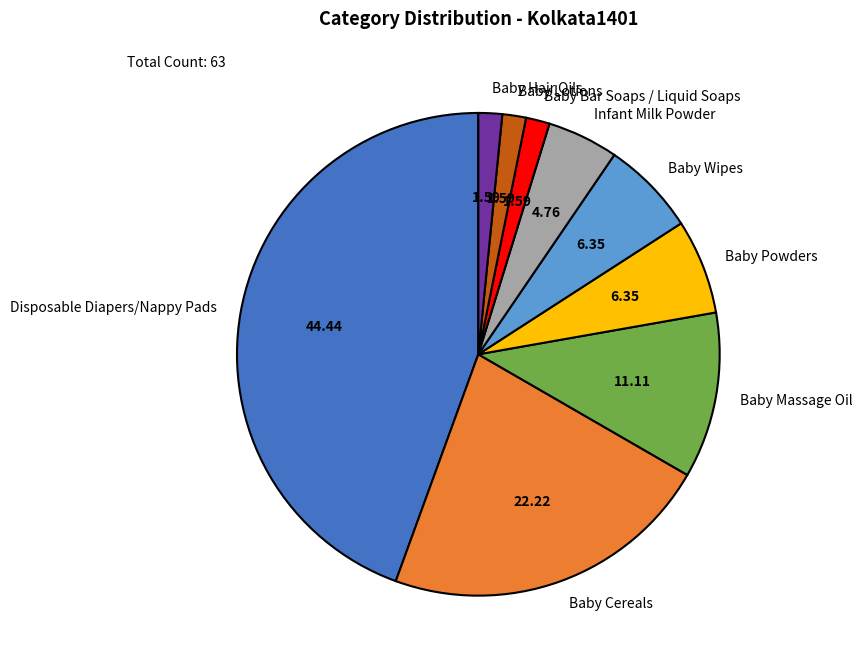

Count the number of slices in the pie.

9